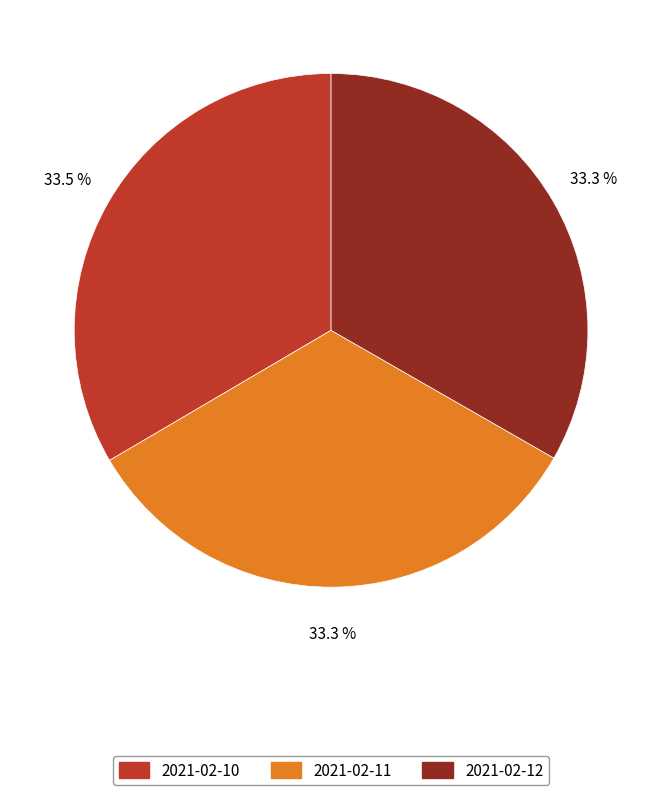

To the nearest percent, what is the difference between the 2021-02-10 and 2021-02-12 slice percentages?

0%